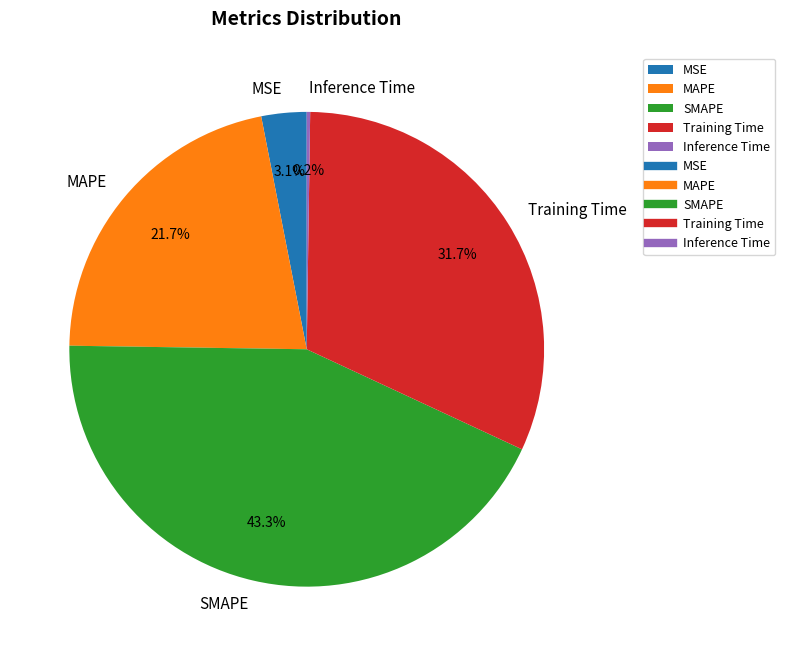

To the nearest percent, what is the difference between the Training Time and SMAPE slice percentages?

12%